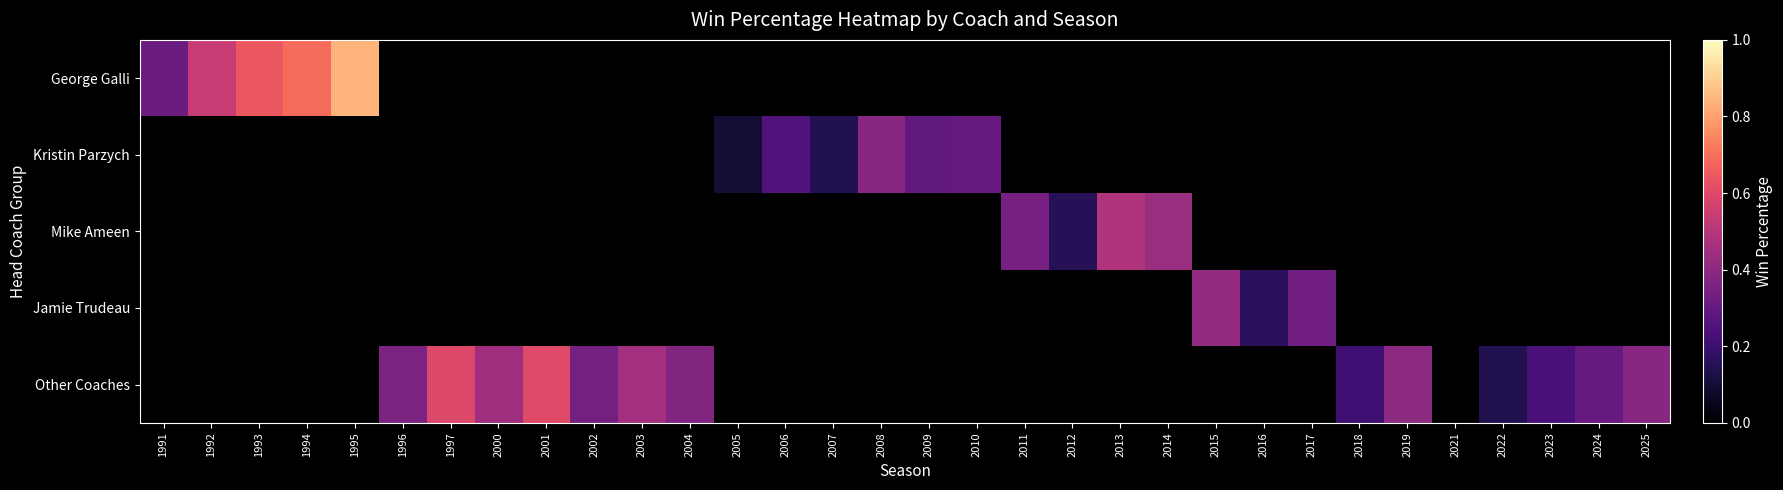

At 2014, list the series in order from largest to smallest.

George Galli, Kristin Parzych, Mike Ameen, Jamie Trudeau, Other Coaches